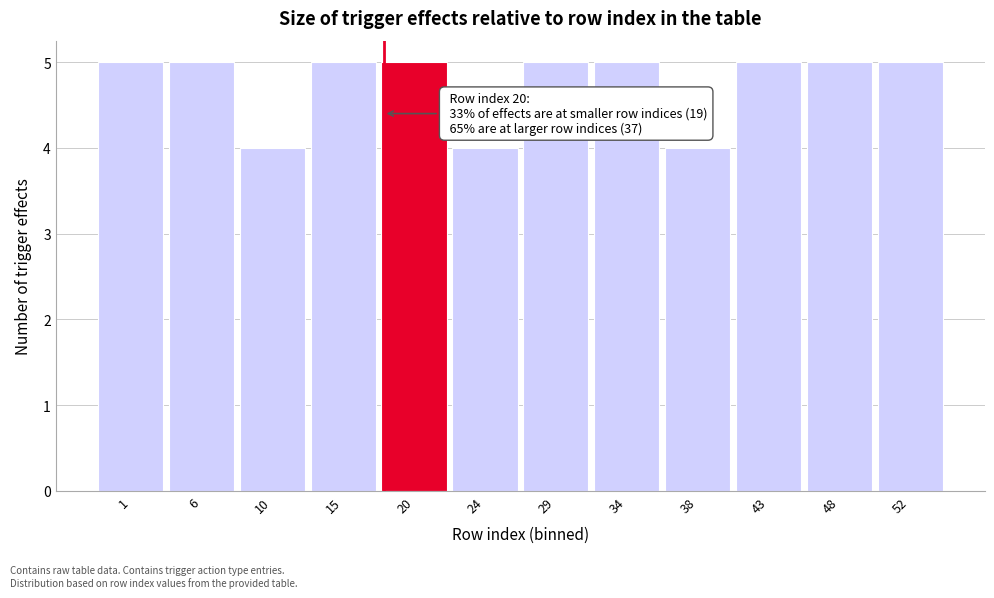

Reading left to right, transcribe all the data shown in this chart.

5	5	4	5	5	4	5	5	4	5	5	5